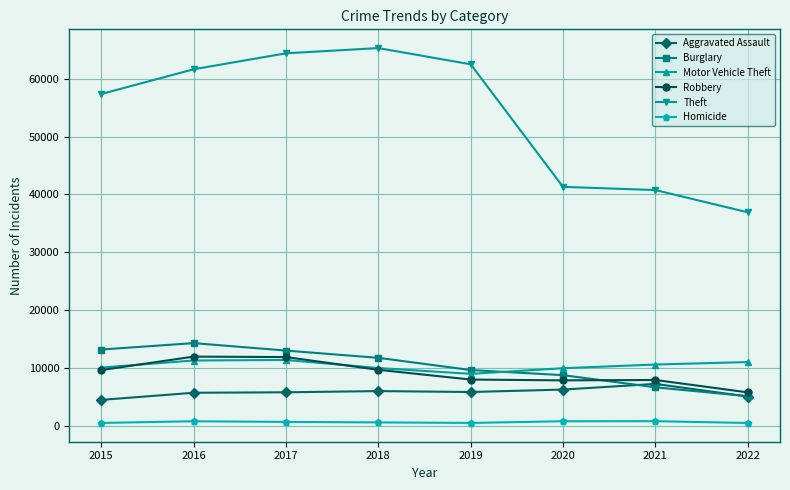

Rank the series at 2021 from lowest to highest value.

Homicide, Burglary, Aggravated Assault, Robbery, Motor Vehicle Theft, Theft